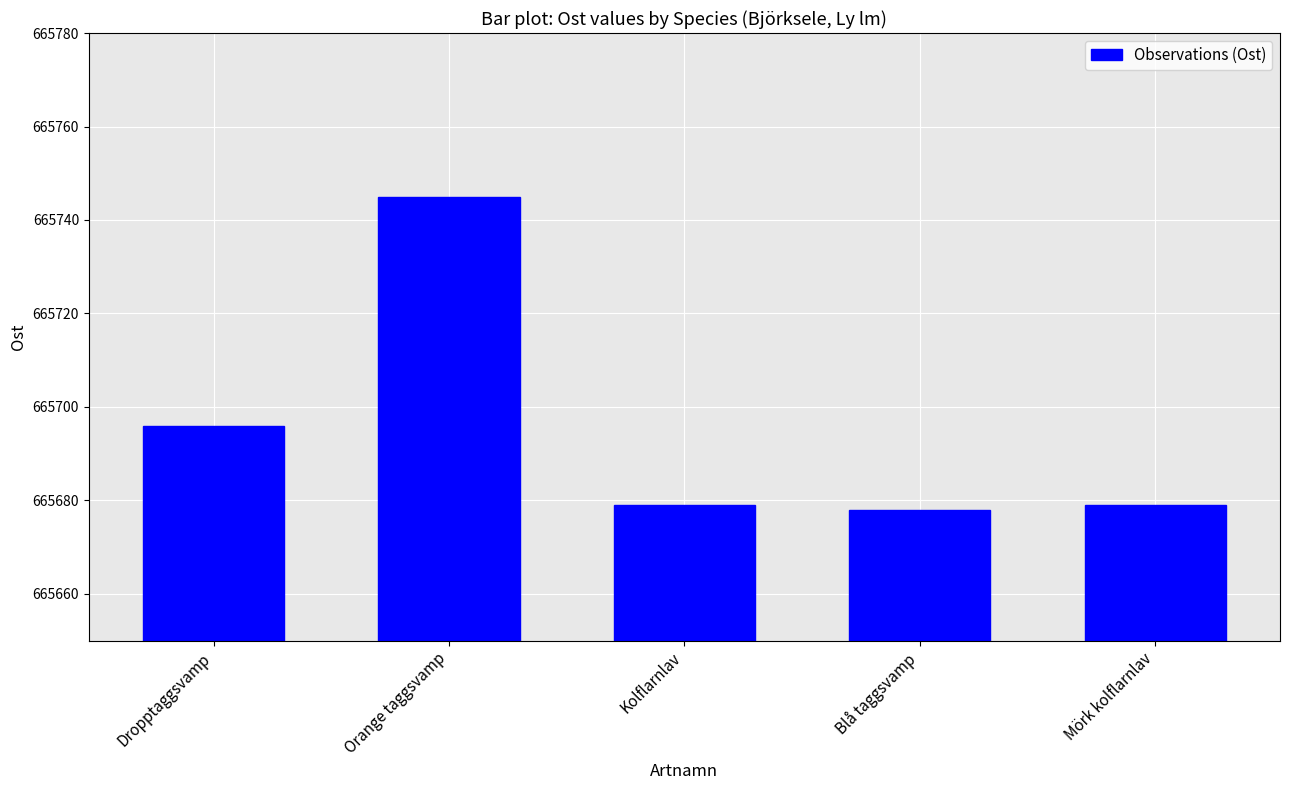

What is the ratio of the value at Kolflarnlav to the value at Orange taggsvamp?

1.0